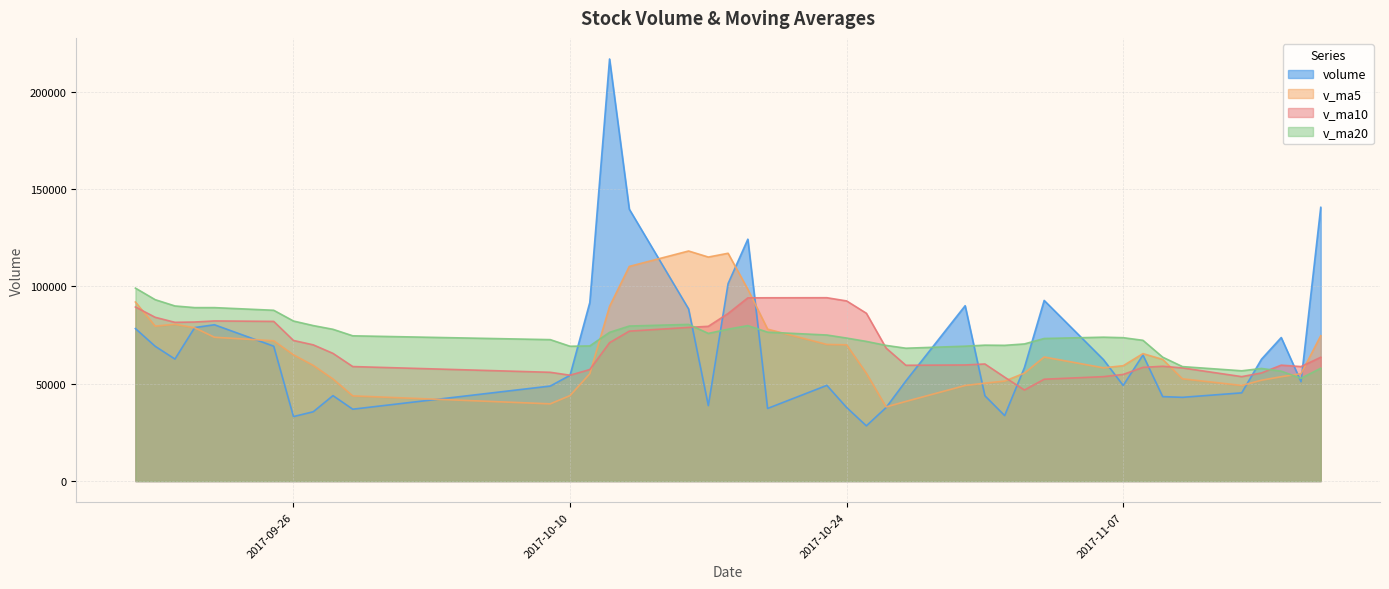

What is the average value of the v_ma20 series?

73871.4